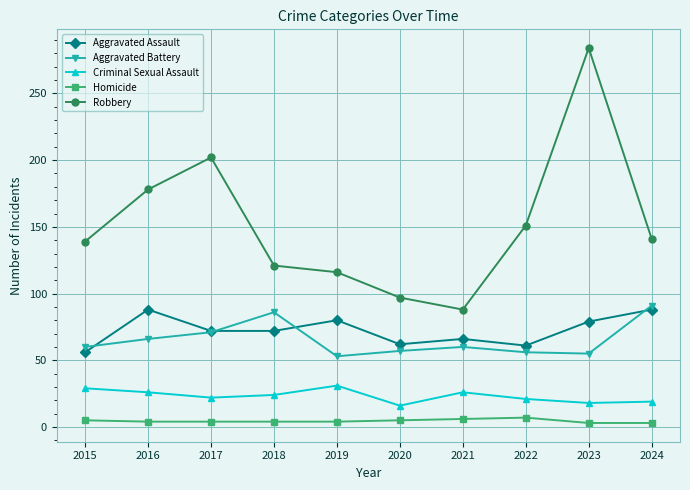

At which label is Robbery closest to 186?

2016